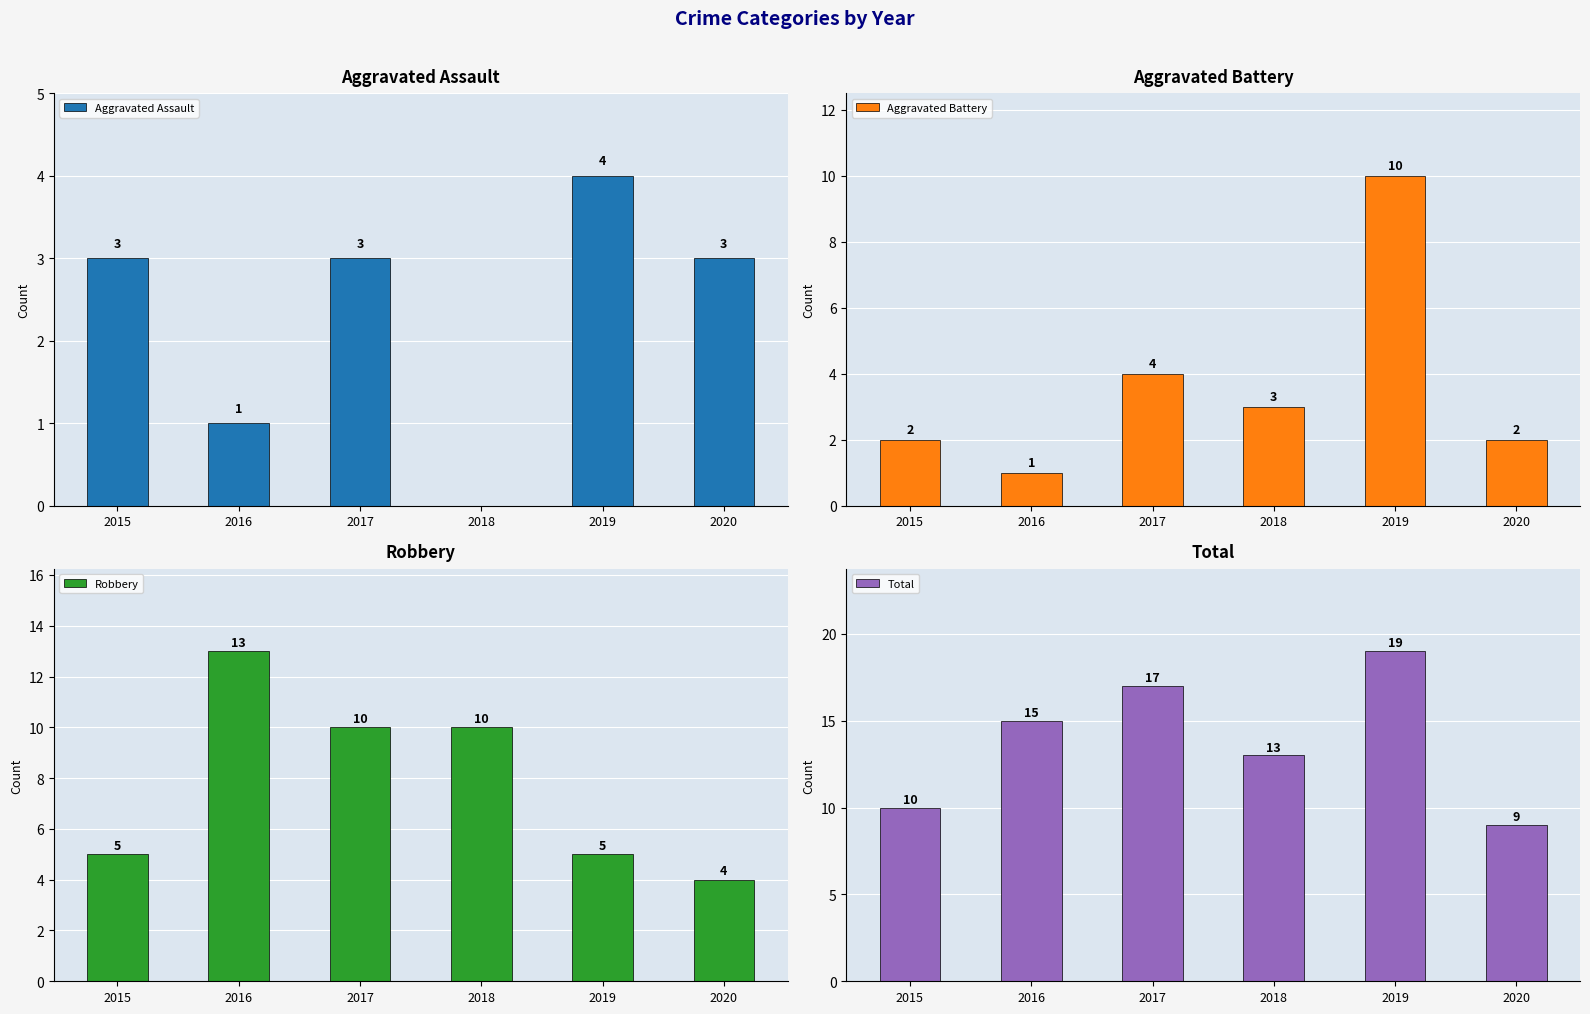

Between 2019 and 2020, which series saw the biggest shift?

Total